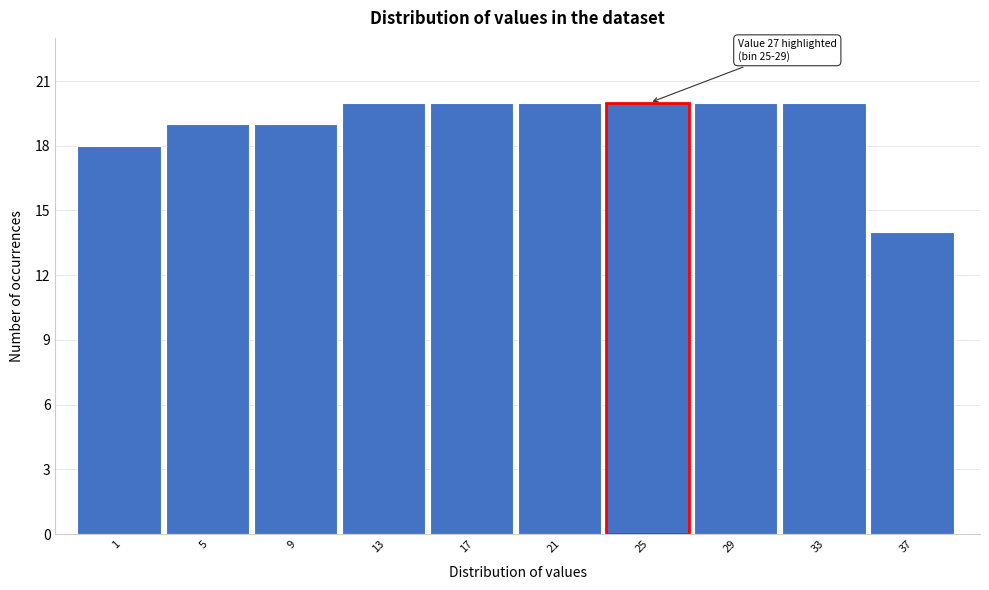

Reading left to right, list all the values displayed in this chart.

18	19	19	20	20	20	20	20	20	14